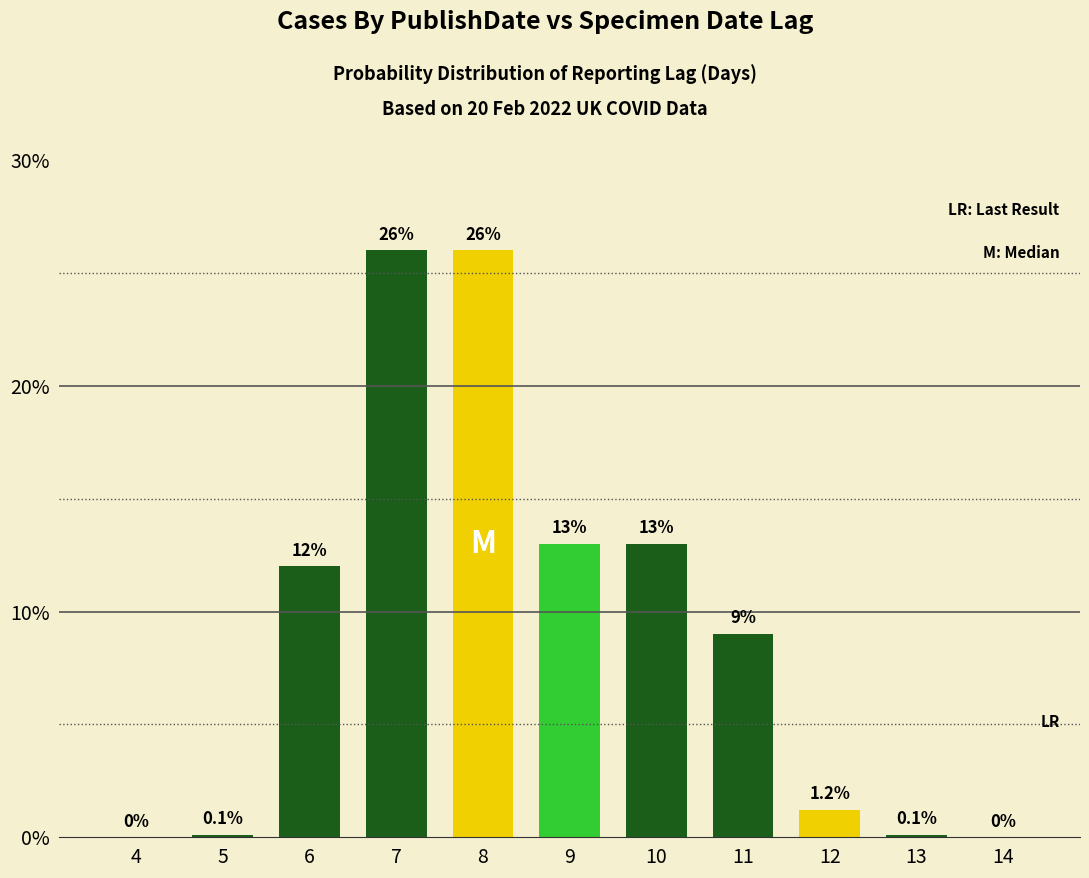

Are the bars grouped side by side (vs. stacked)?

No